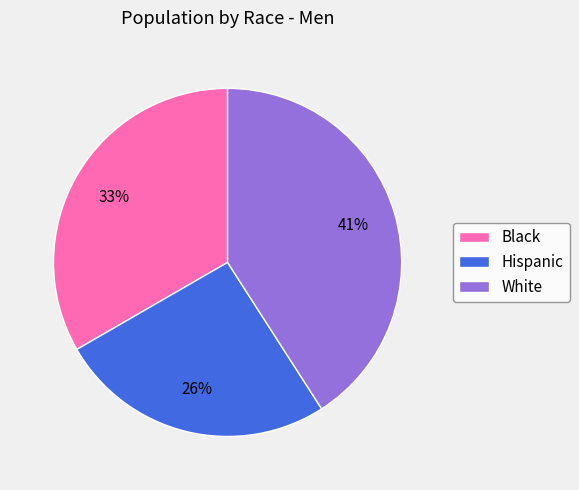

Combined, do White and Hispanic account for over 50%?

Yes